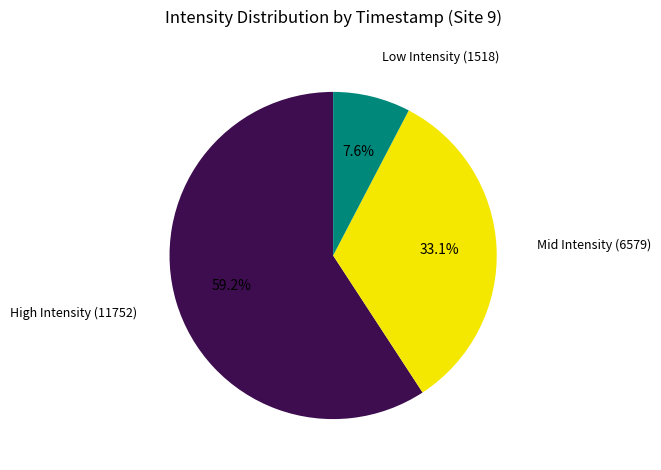

To the nearest percent, what is the average slice percentage?

33%